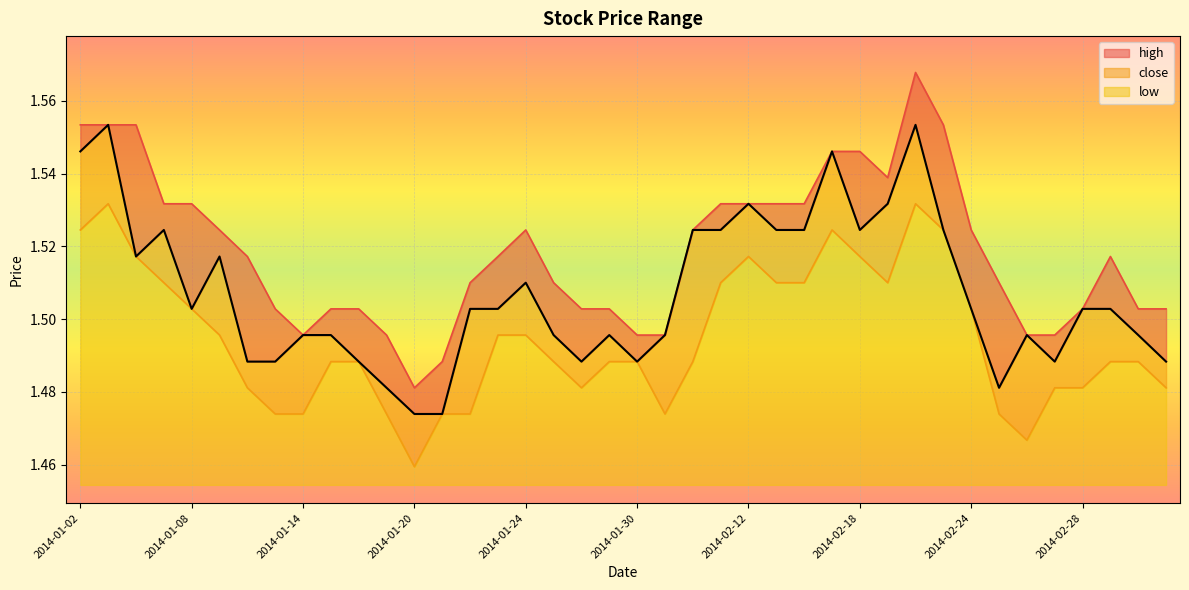

True or false: close has more than 0 points higher than both neighbors.

True